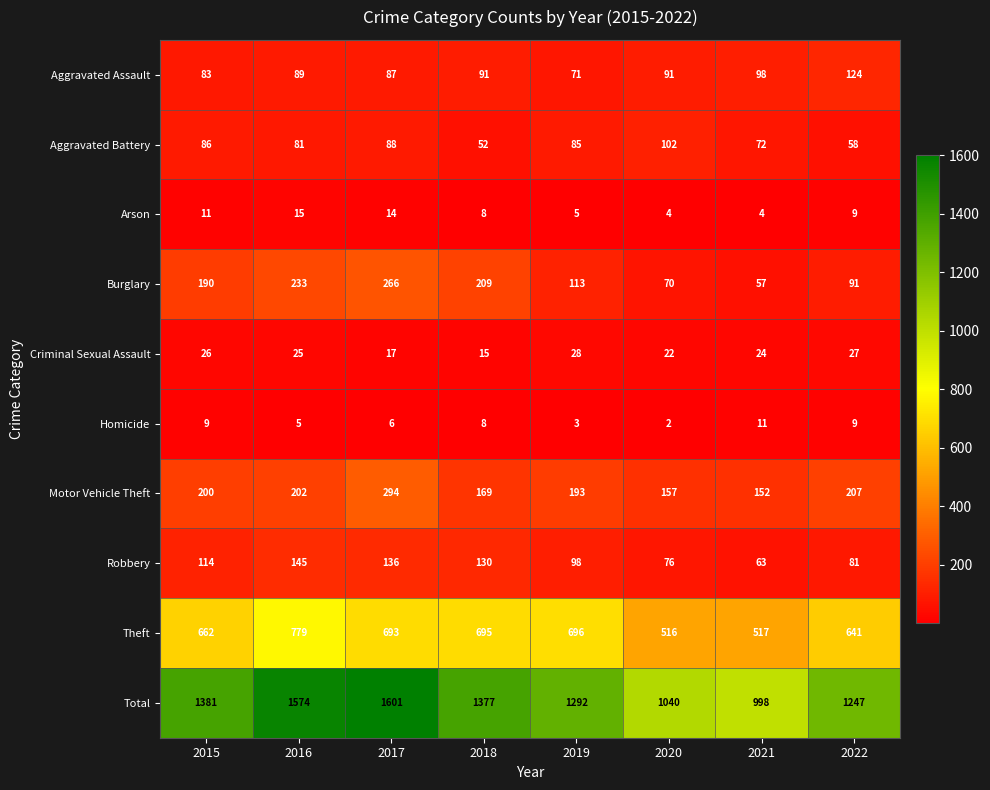

Where does the Homicide series first go above 8?

2015